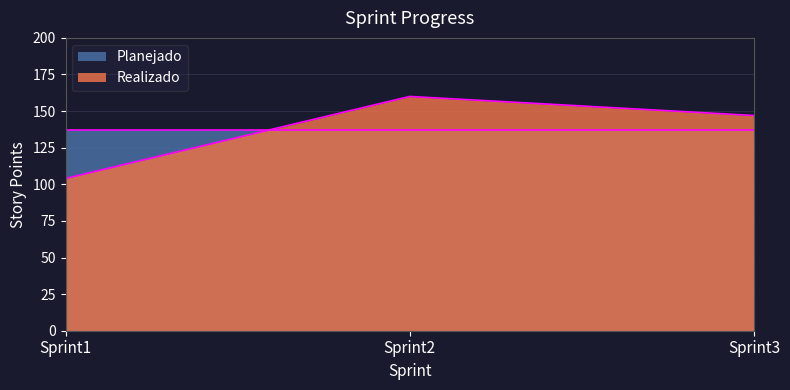

What is the sum of the Realizado values at Sprint2 and Sprint3?

307